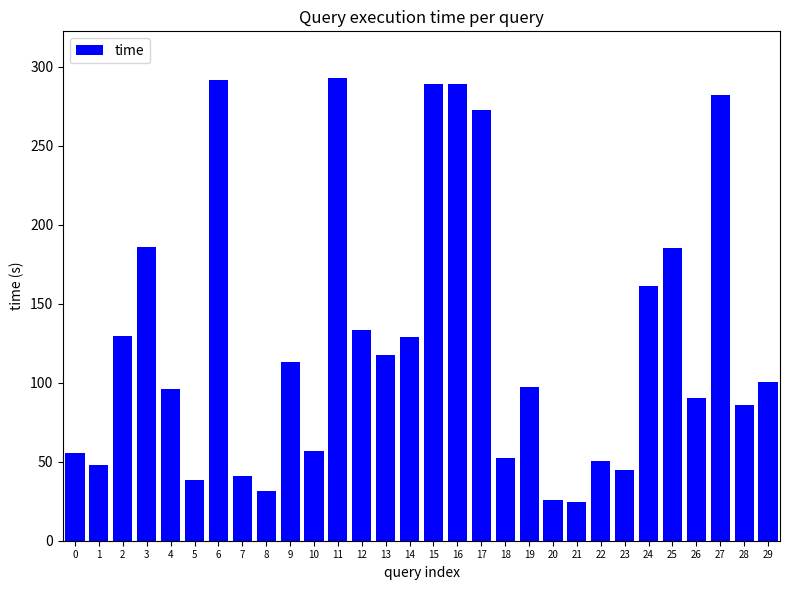

Count the number of data series in this chart.

1